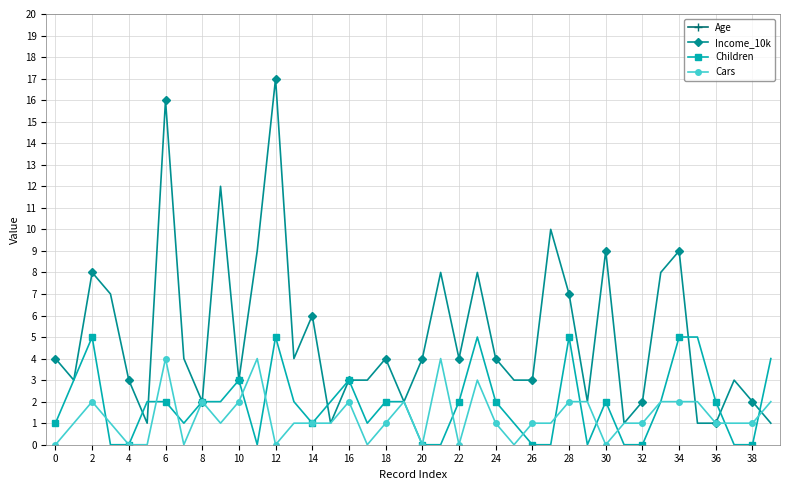

Where is the first local maximum for Children?

2